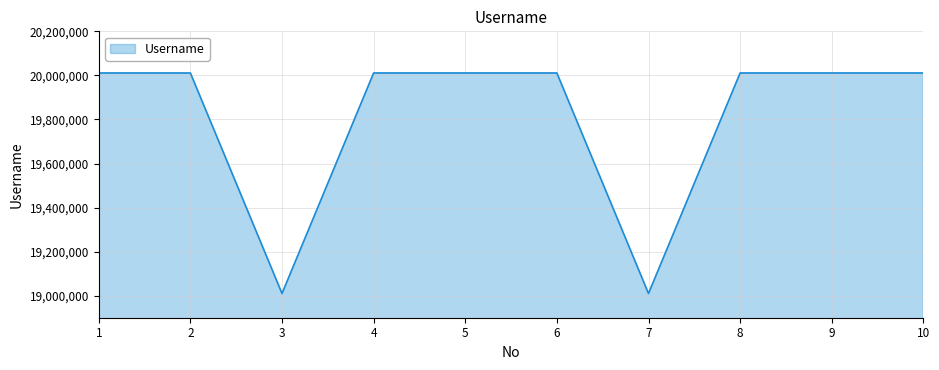

What is the difference between the maximum and minimum values?

1000910